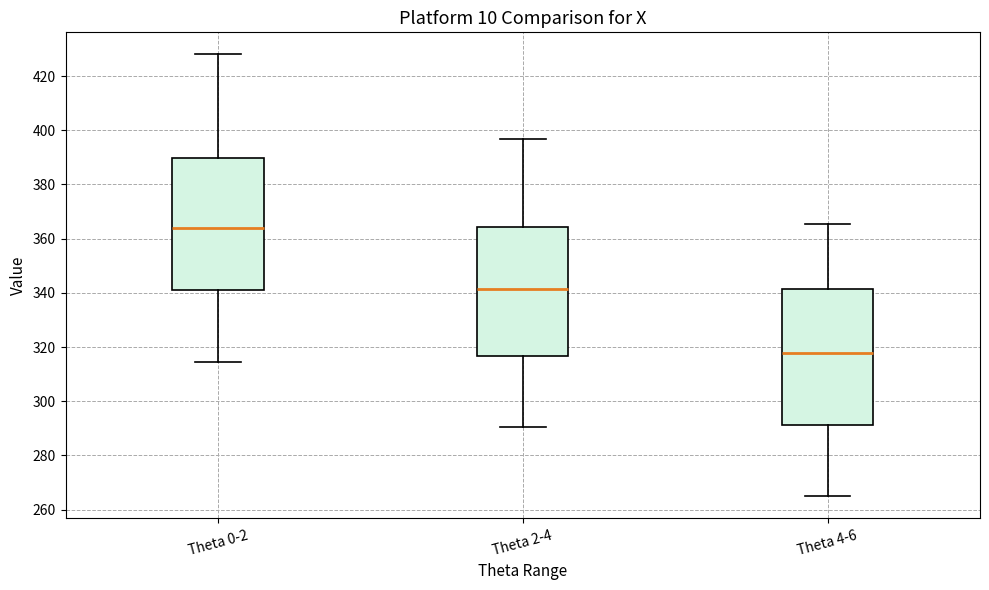

Where is the upper edge of the box for Theta 0-2 on the y-axis? The values are not printed on the chart, so give them approximately, as read against the axis.

390